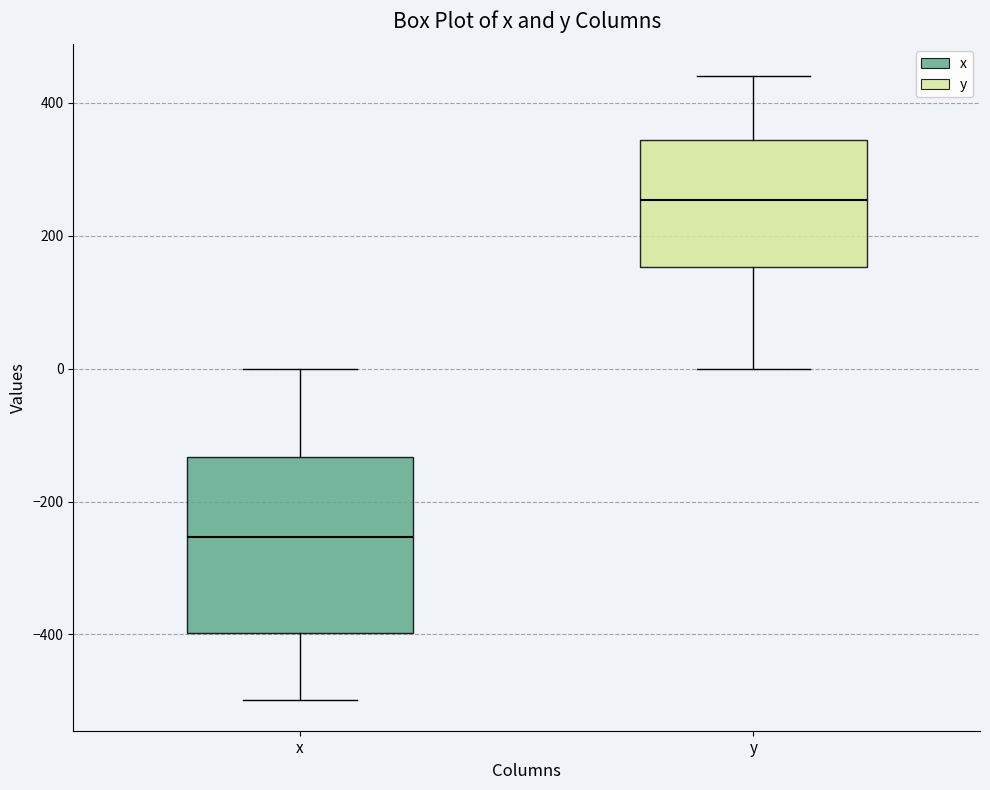

Which box has the highest median line?

y